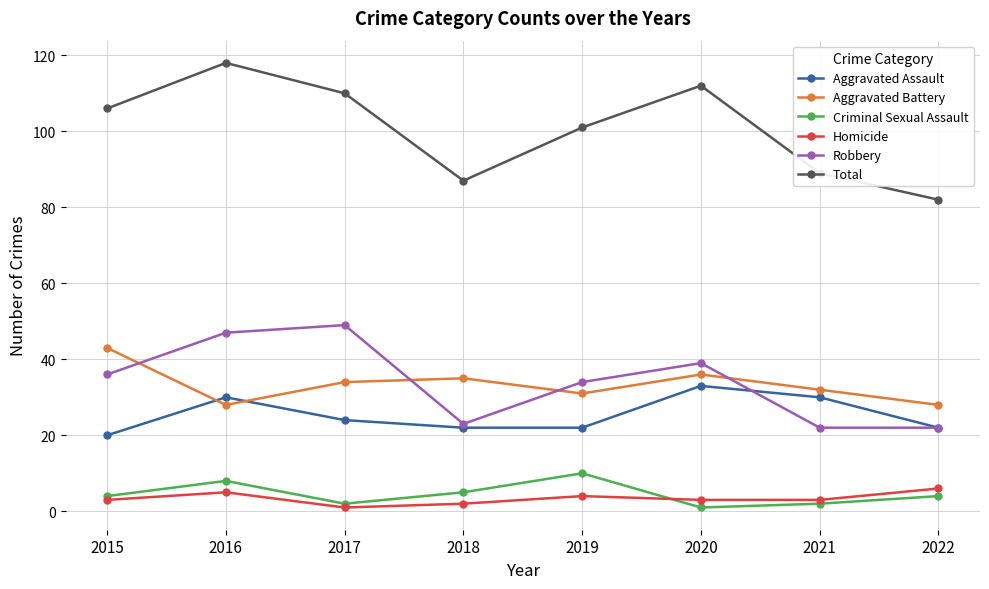

Which series has the largest total across all categories?

Total